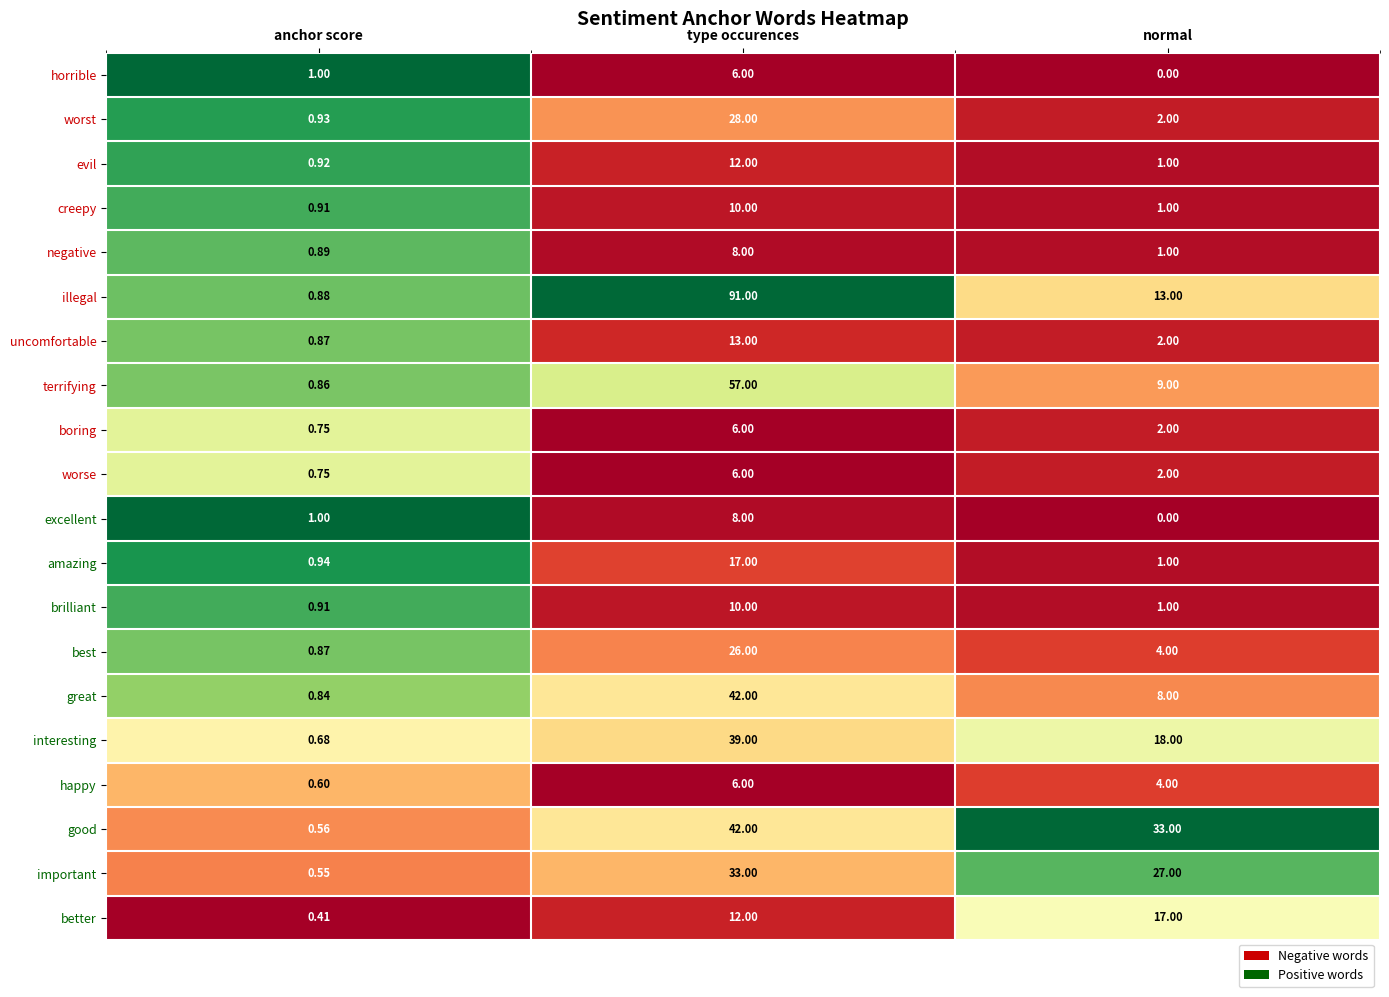

At which label is evil closest to 6?

normal